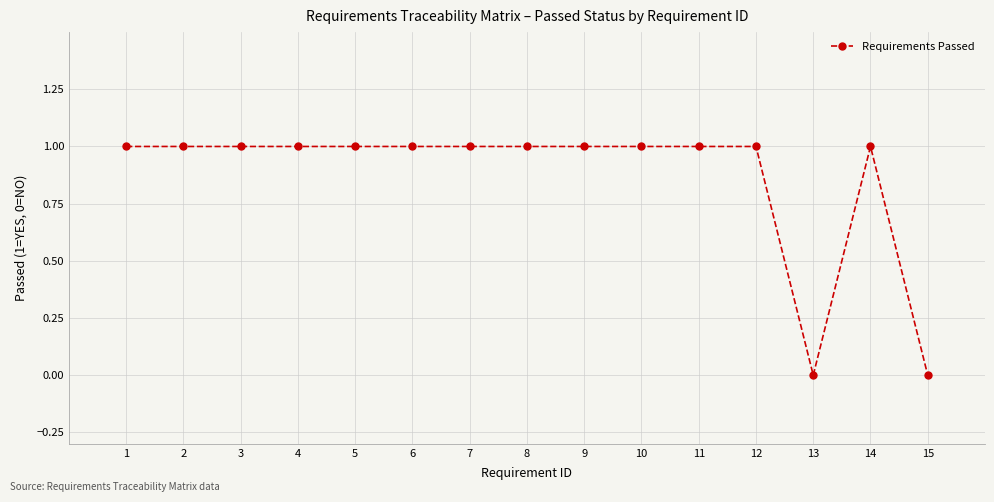

What is the value of the 10th point from the left?

1